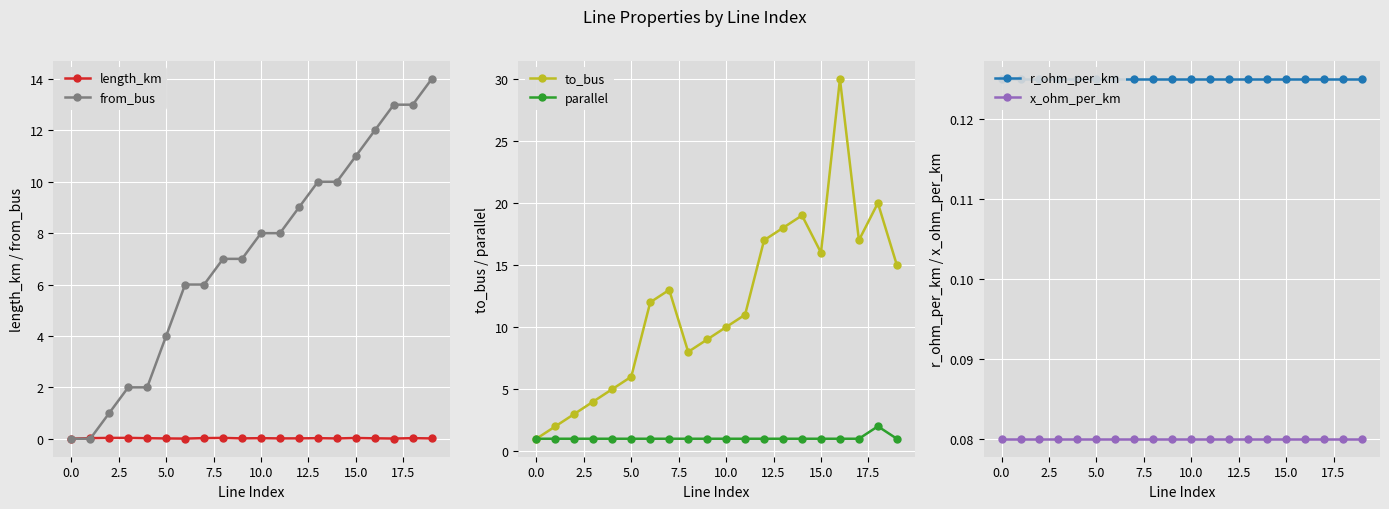

What are all the series names shown in the legend?

length_km, from_bus, to_bus, parallel, r_ohm_per_km, x_ohm_per_km